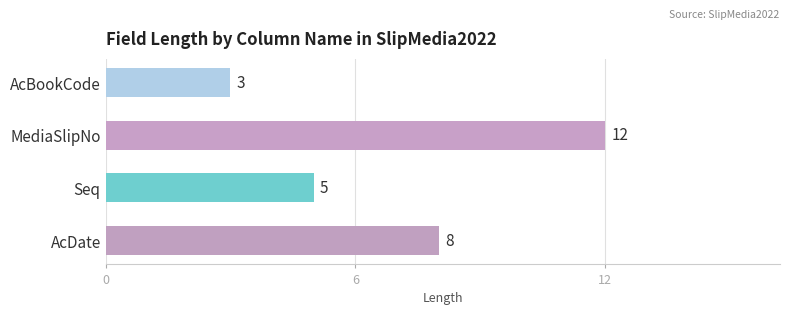

Approximately how many times larger is the value at AcBookCode compared to Seq?

0.6